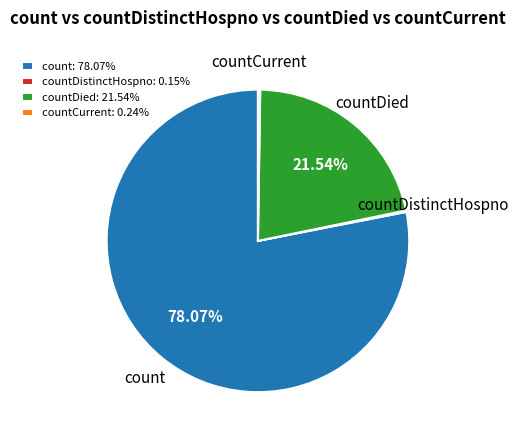

Do countDied and count together represent more than half of the pie?

Yes